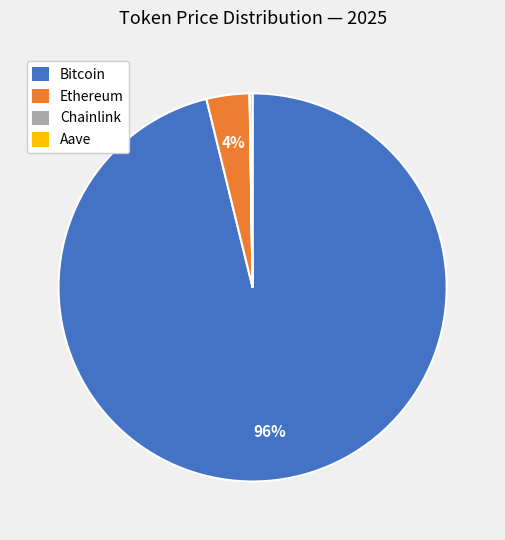

To the nearest percent, what is the average slice percentage?

25%